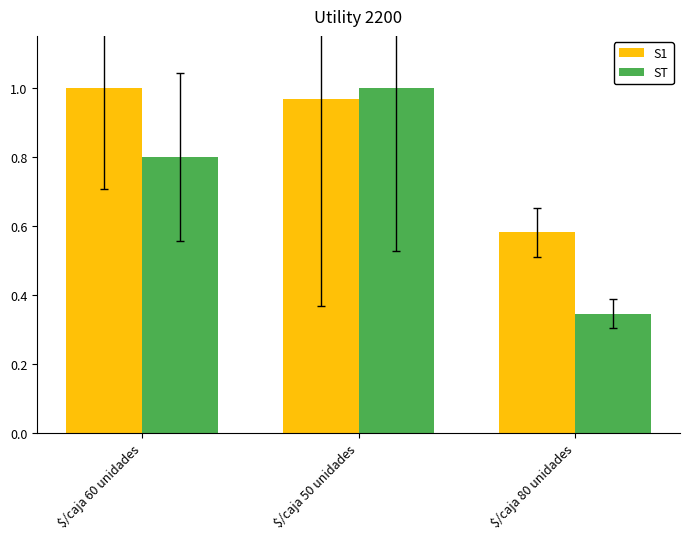

Rank the series at $/caja 80 unidades from lowest to highest value.

ST, S1